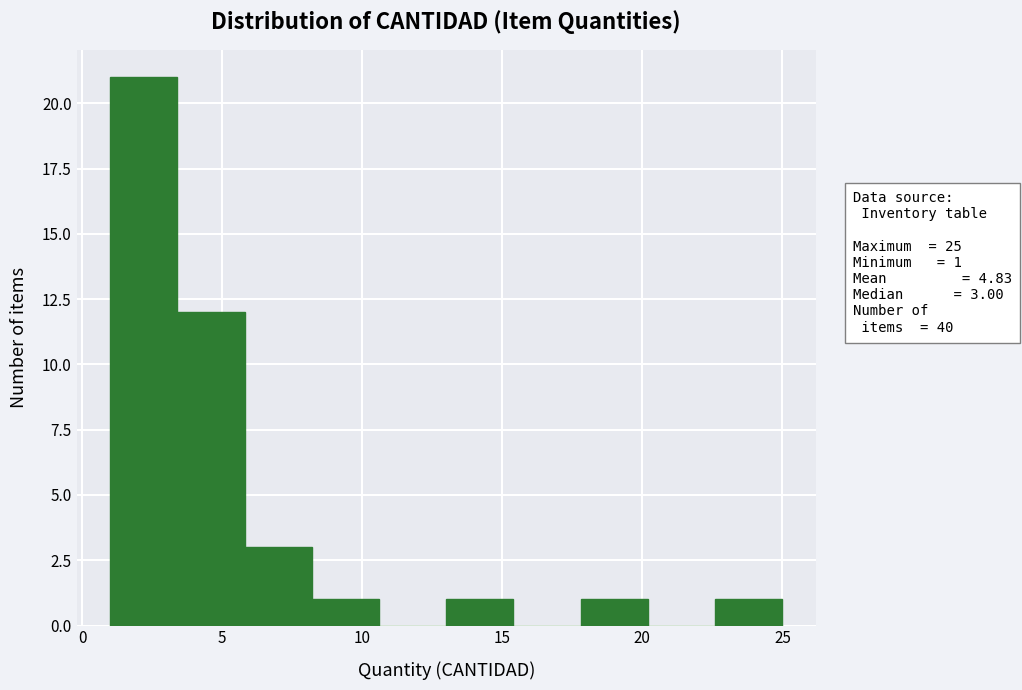

Over which range of the x-axis is the bar tallest?

1.0 to 3.4